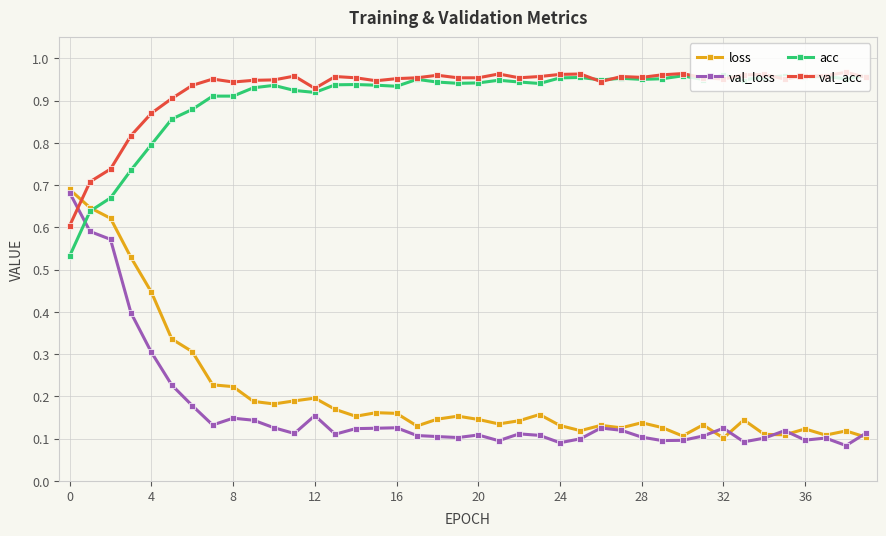

At how many categories does at least one series exceed 0?

40